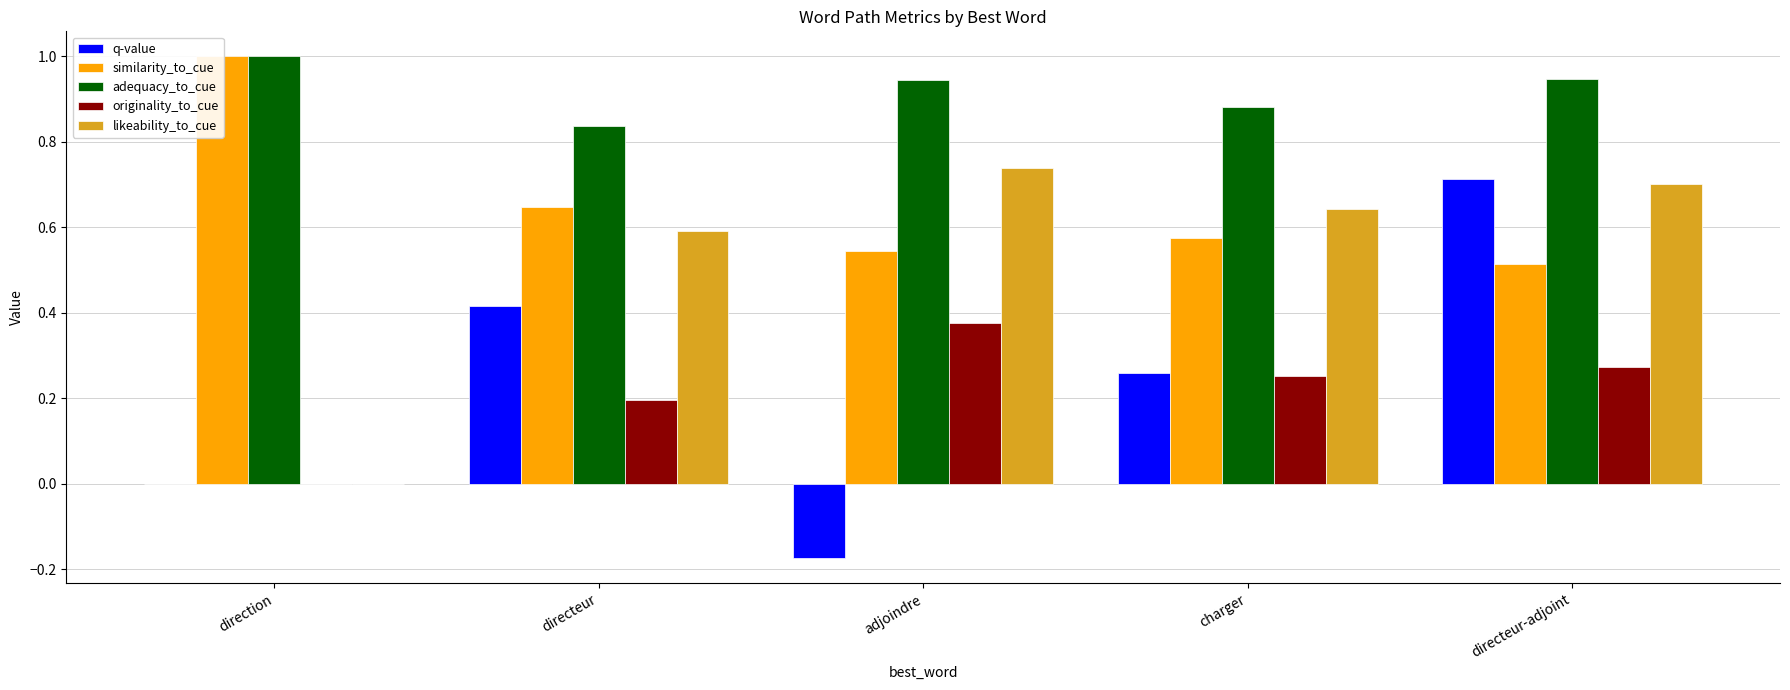

What is the spread (max minus min) of values at charger?

0.6